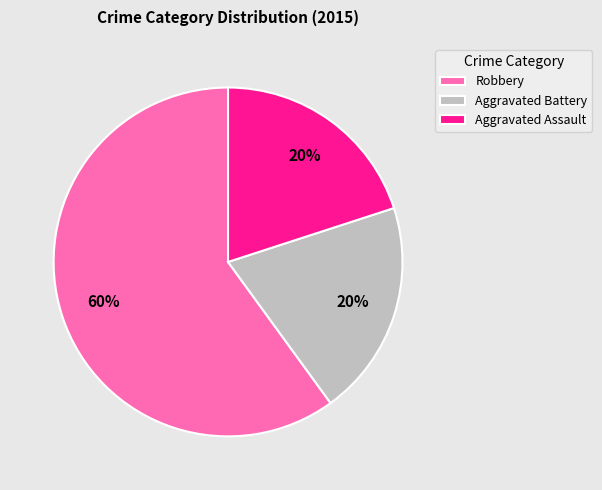

Approximately how many times larger is the value at Aggravated Assault compared to Aggravated Battery?

1.0